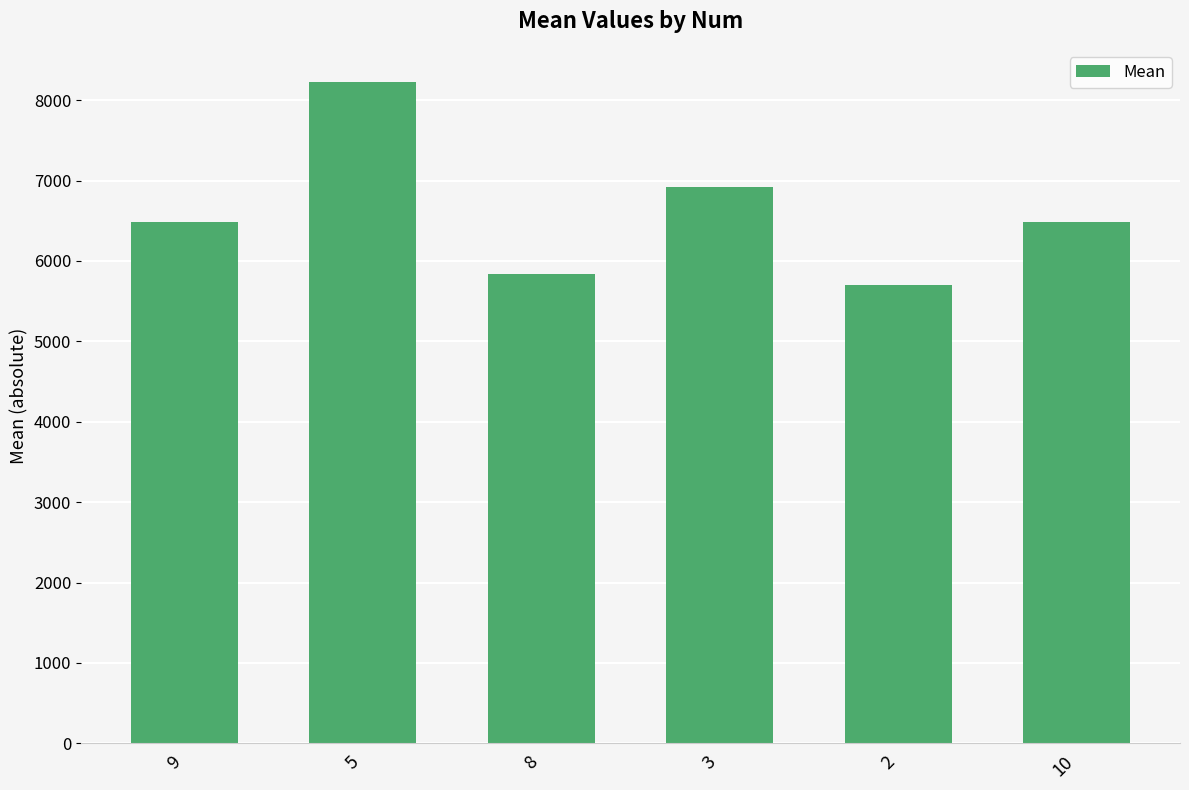

Which category has the lowest value across all series?

2